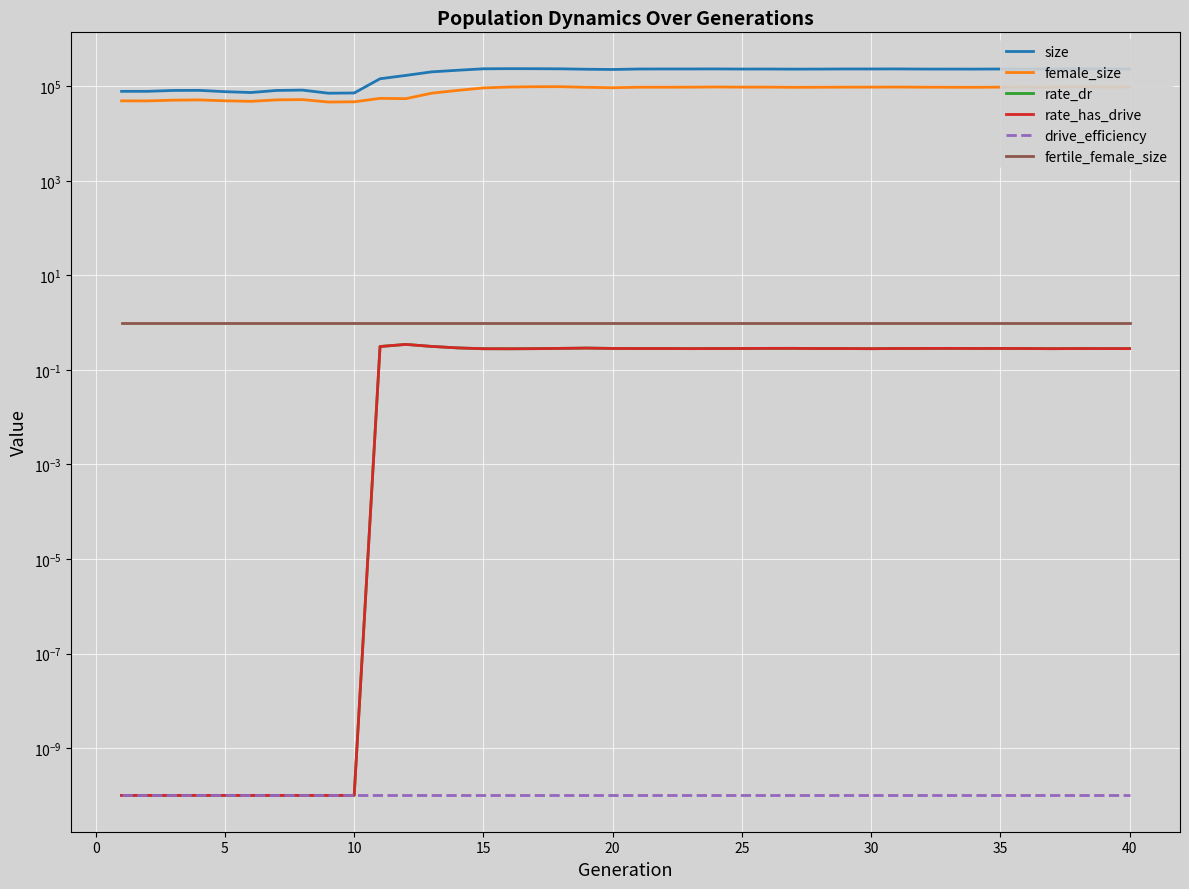

What are all the series names shown in the legend?

size, female_size, rate_dr, rate_has_drive, drive_efficiency, fertile_female_size